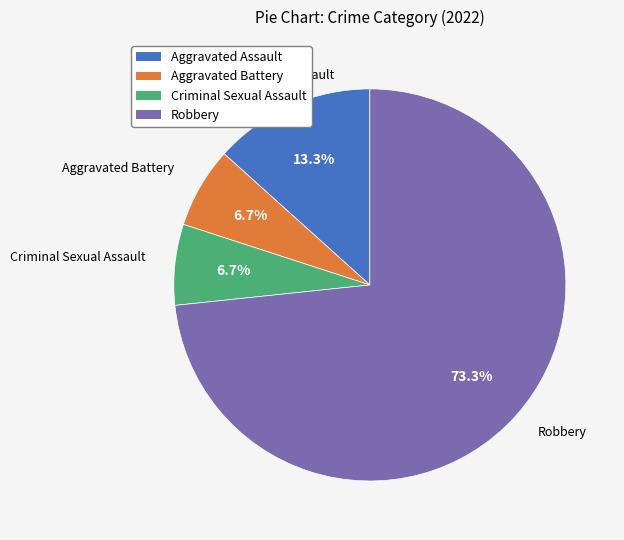

What percentage is the Aggravated Assault slice, to the nearest percent?

13%